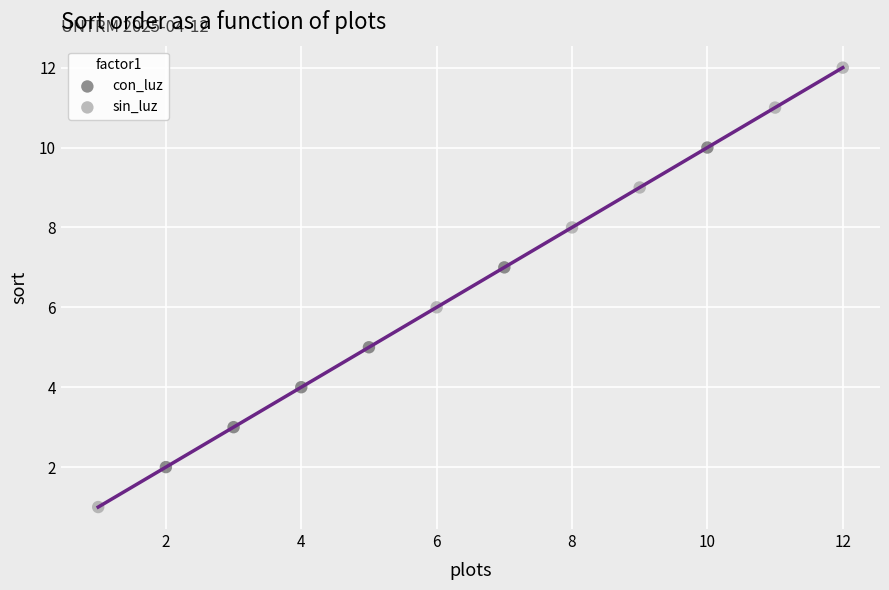

Which series contains the lowest Y value?

sin_luz